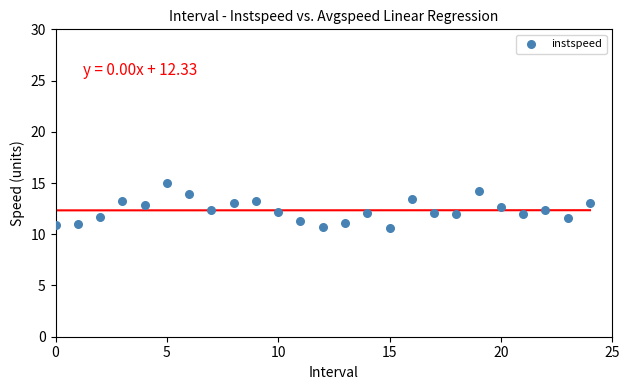

What is the range of Y values (max minus min)?

4.4